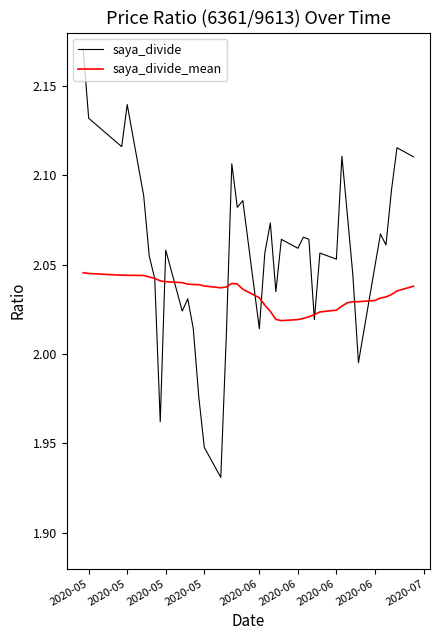

Rank the series by their maximum value, from lowest to highest.

saya_divide_mean, saya_divide